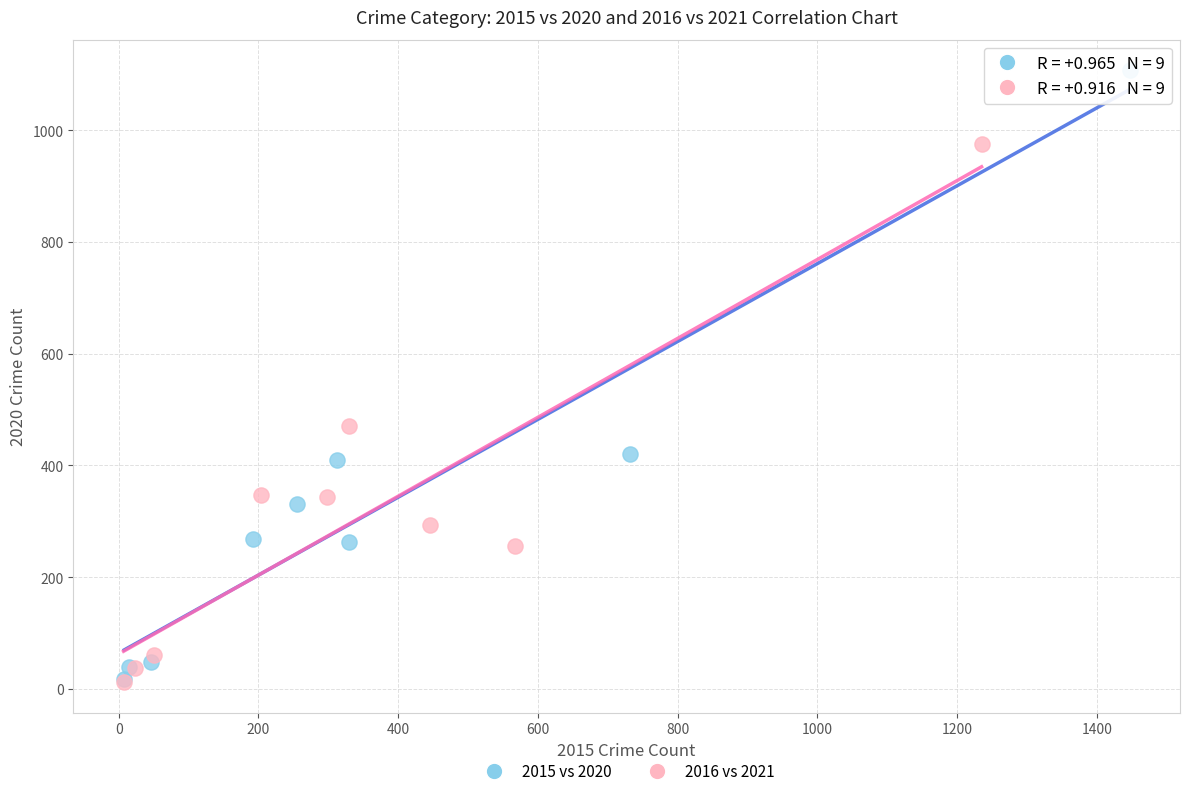

Which series reaches the maximum Y coordinate?

2015 vs 2020